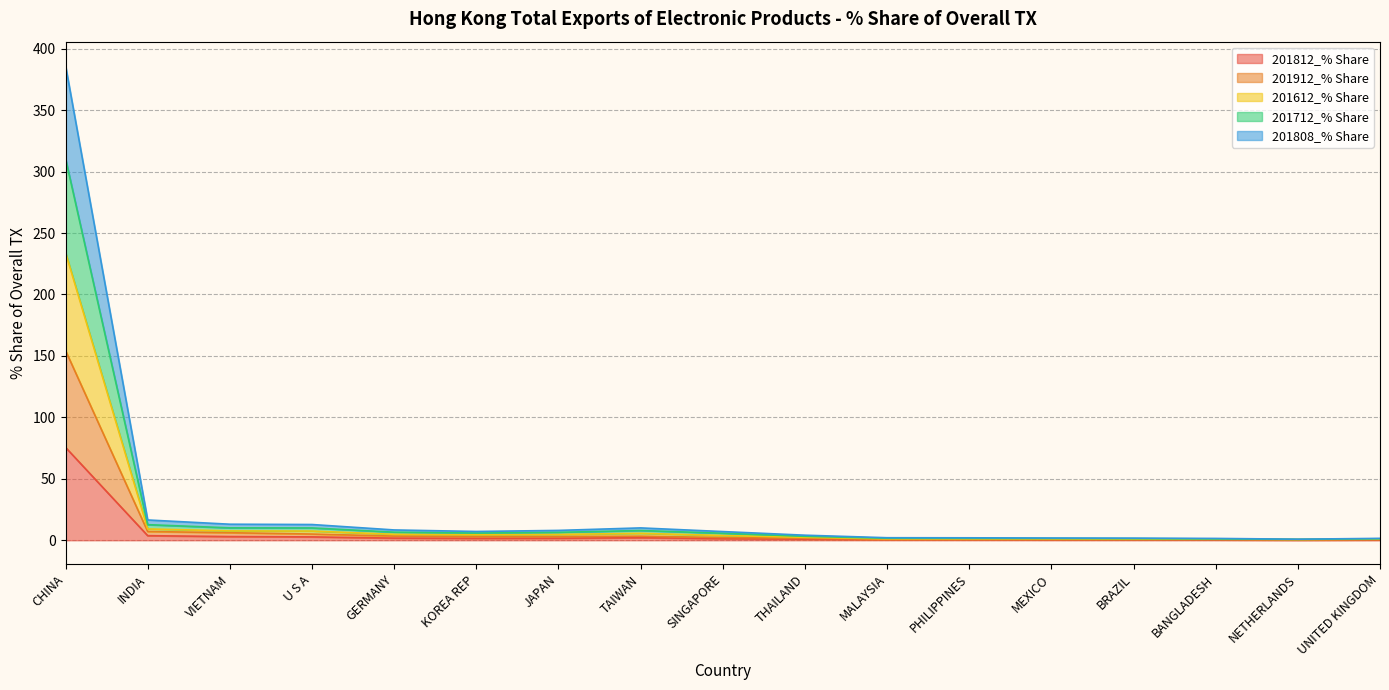

What is the total value across all series at VIETNAM?

13.1